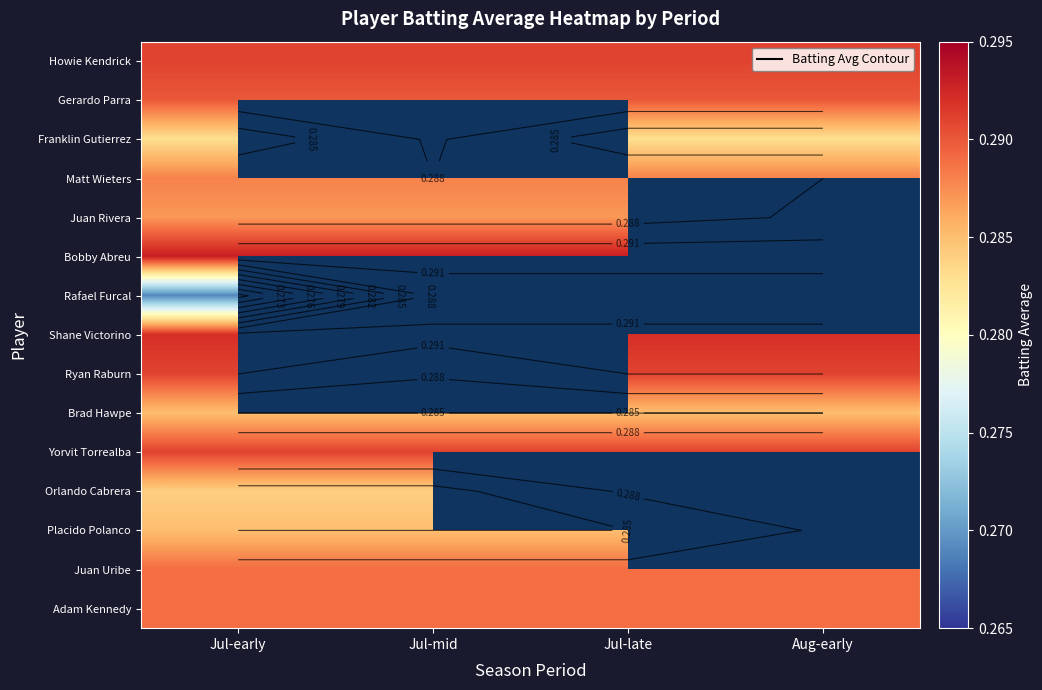

The Yorvit Torrealba series shows 0.3 at Jul-mid. True or false?

True